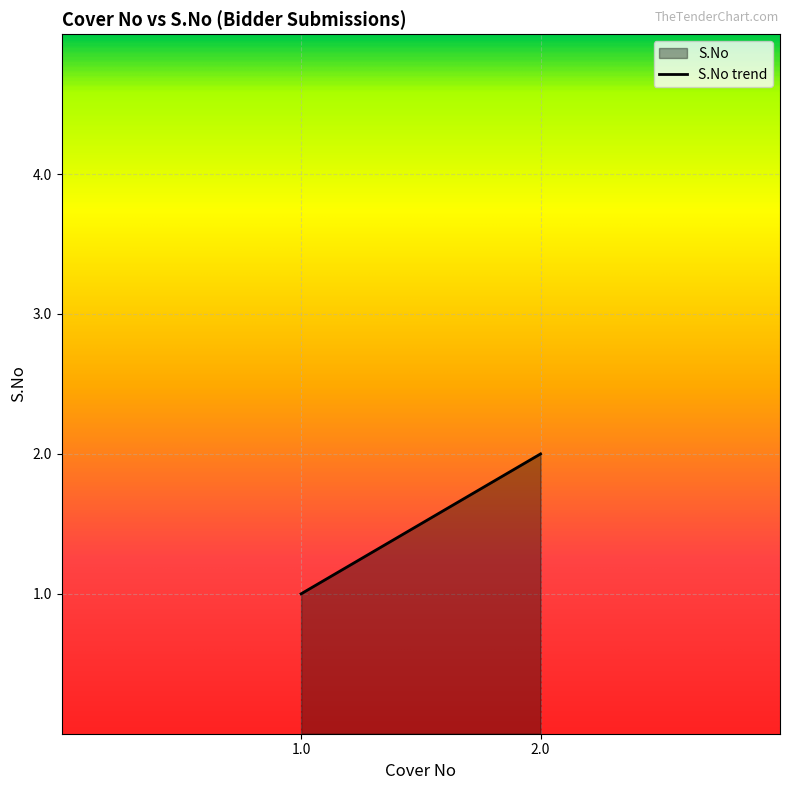

What is the sum of all values?

3